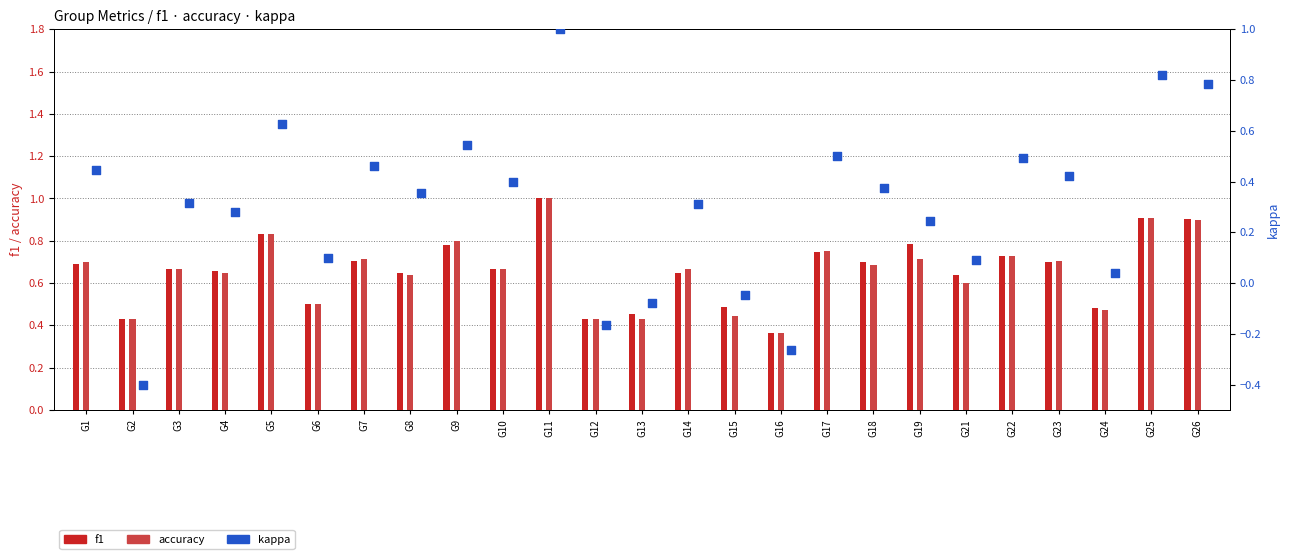

Which series has the largest Y range (max minus min)?

kappa